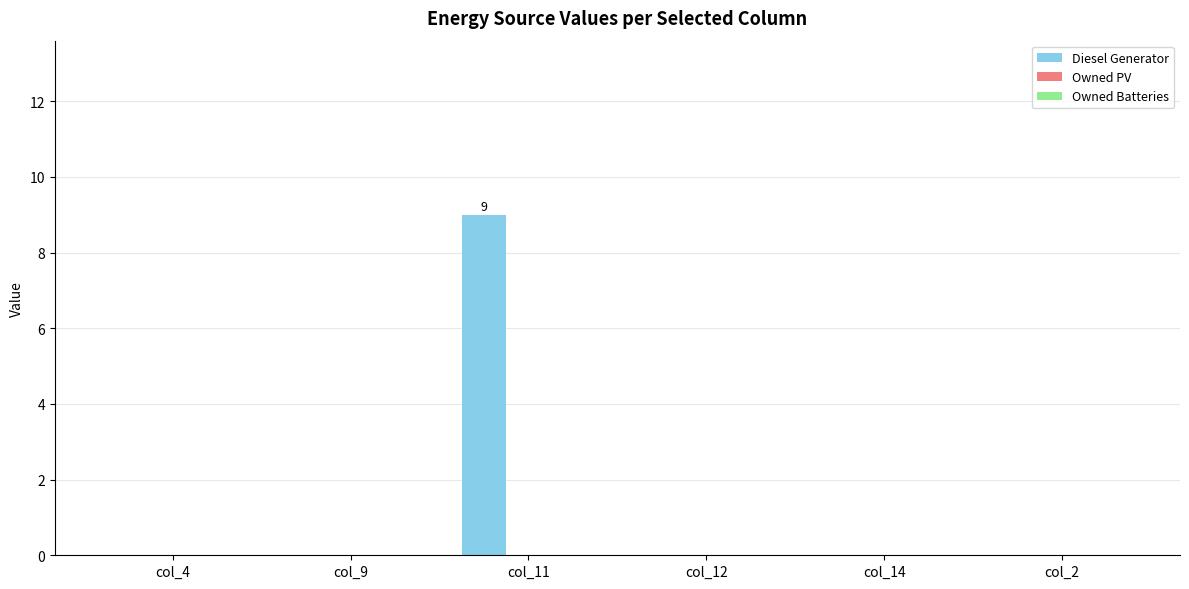

Are the bars horizontal?

No